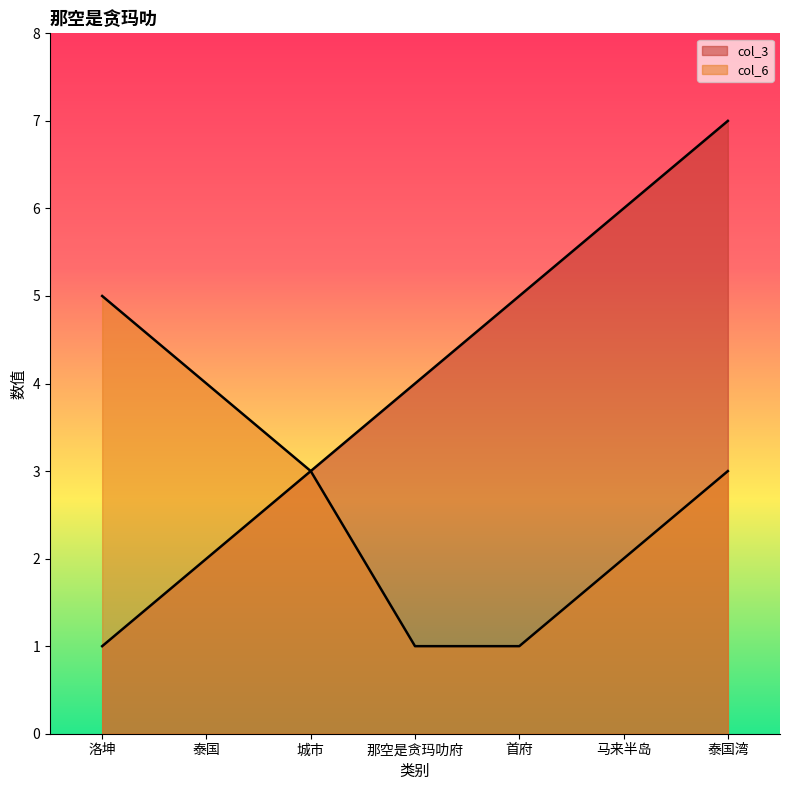

True or false: col_3 and col_6 intersect in this chart.

False